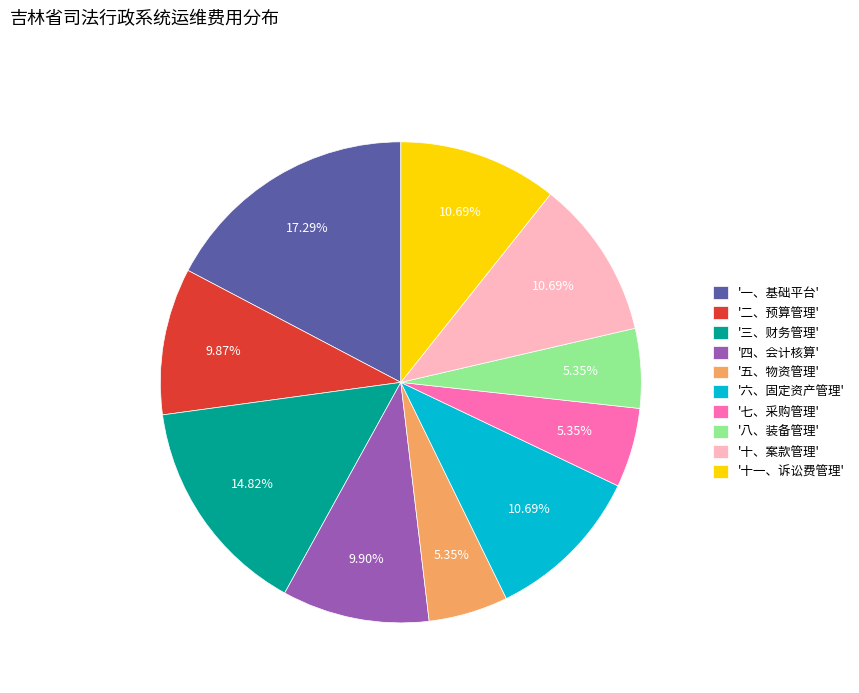

Which slice is the largest?

'一、基础平台'